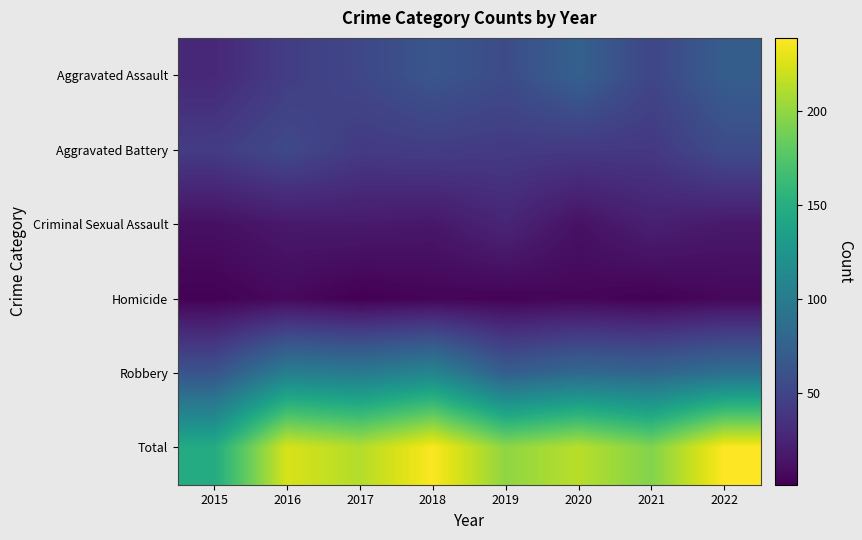

Which series has the widest spread of values?

Total